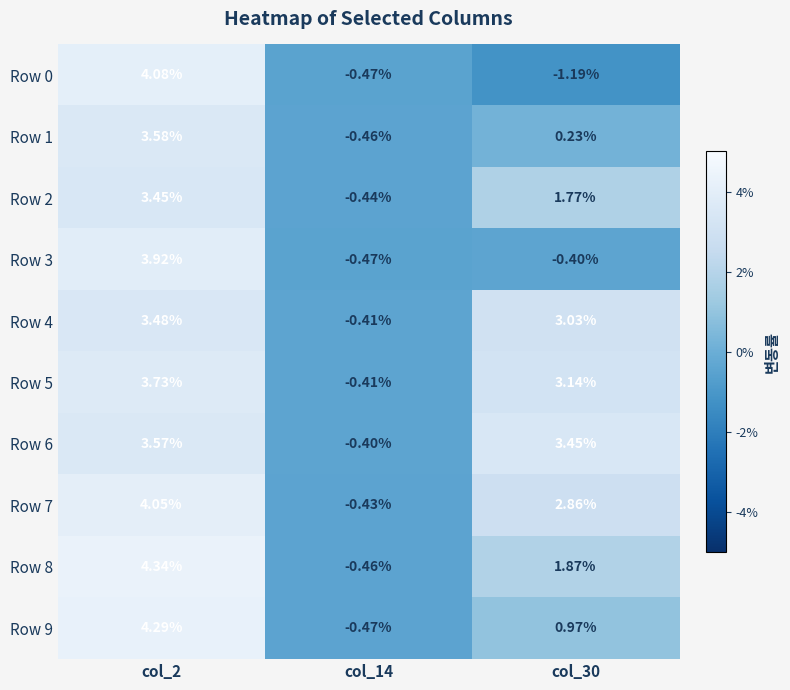

How many values in the Row 5 series are below 3?

1